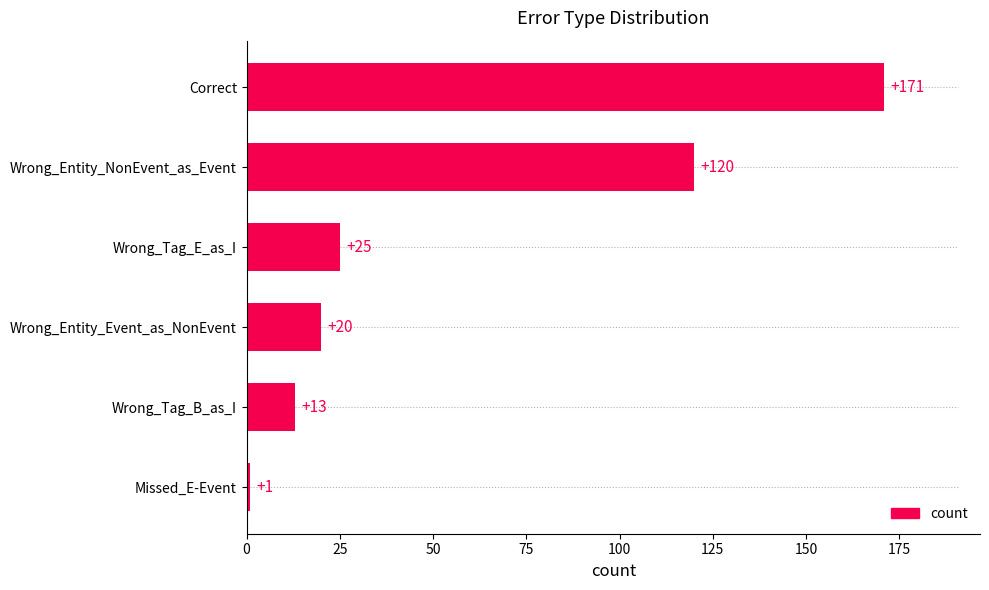

List the labels in order of value, smallest first.

Missed_E-Event, Wrong_Tag_B_as_I, Wrong_Entity_Event_as_NonEvent, Wrong_Tag_E_as_I, Wrong_Entity_NonEvent_as_Event, Correct